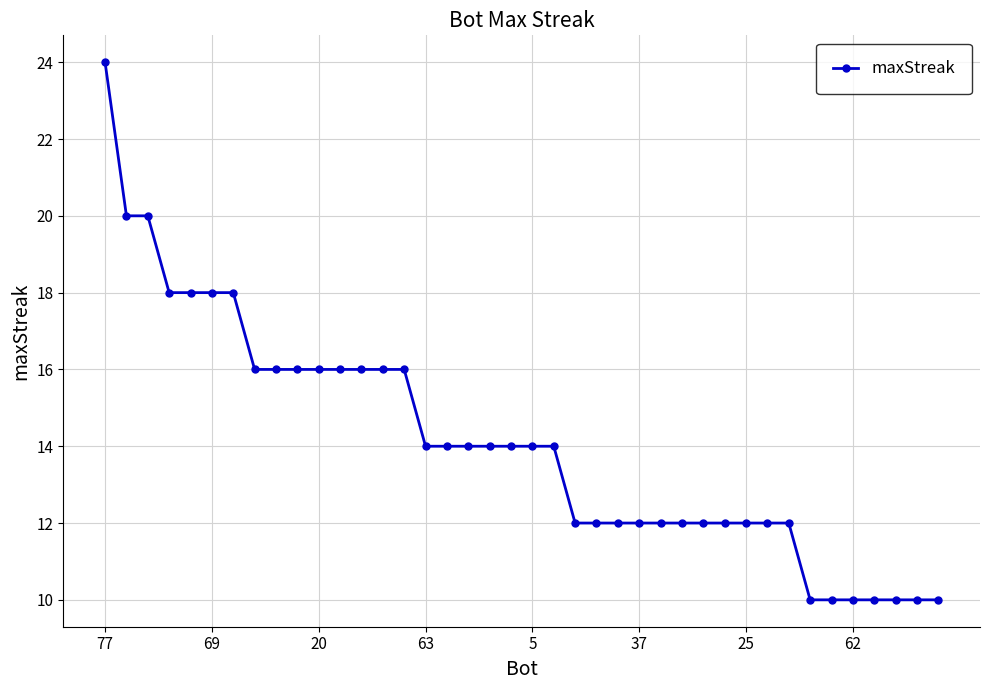

What is the greatest value displayed?

24